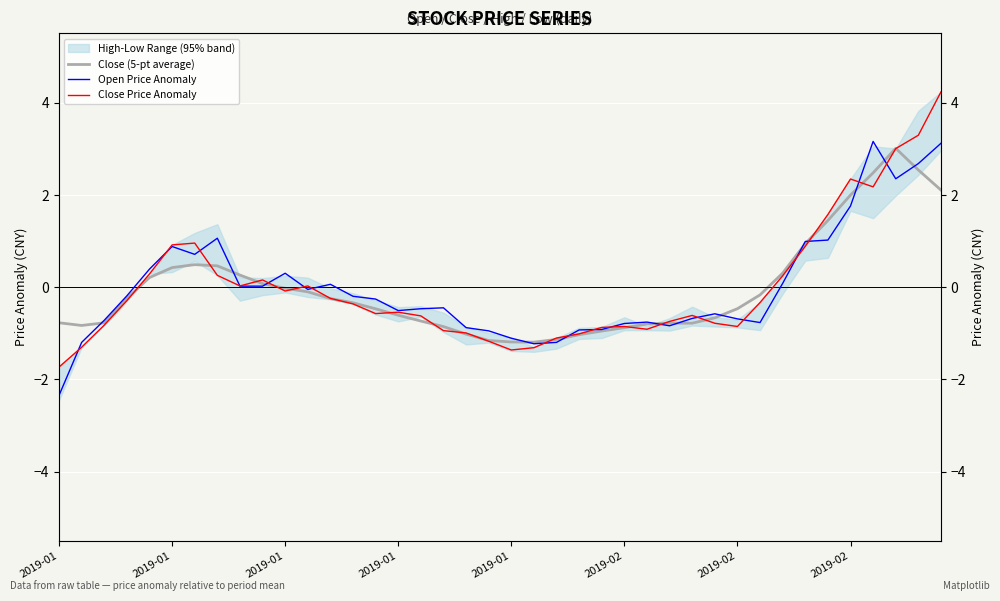

Where does the Open Price Anomaly series first go above 0?

2019-01